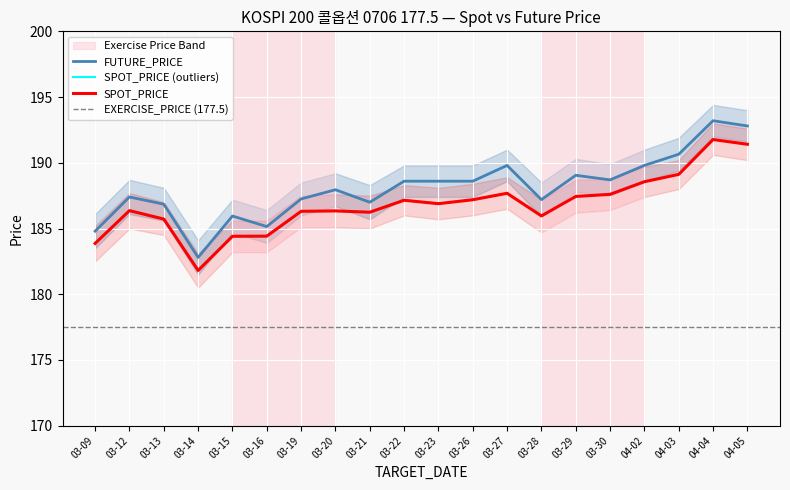

How many distinct data groups are displayed?

2